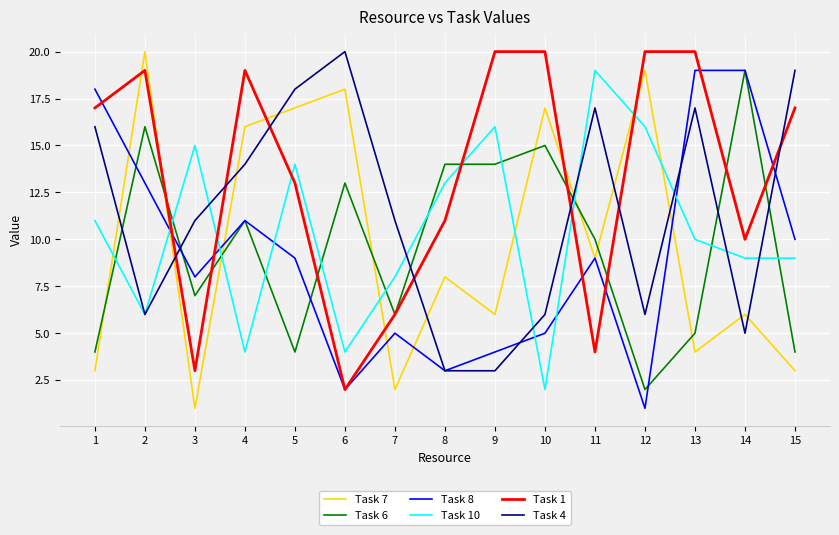

What are all the series names shown in the legend?

Task 7, Task 6, Task 8, Task 10, Task 1, Task 4